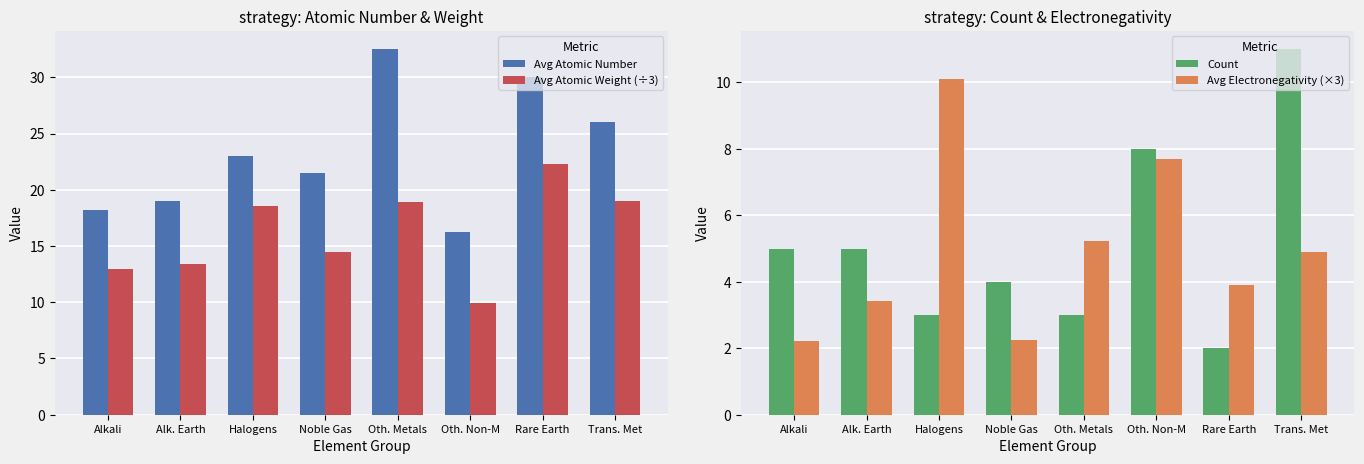

Read the Avg Atomic Weight (÷3) value at Oth. Non-M.

10.0